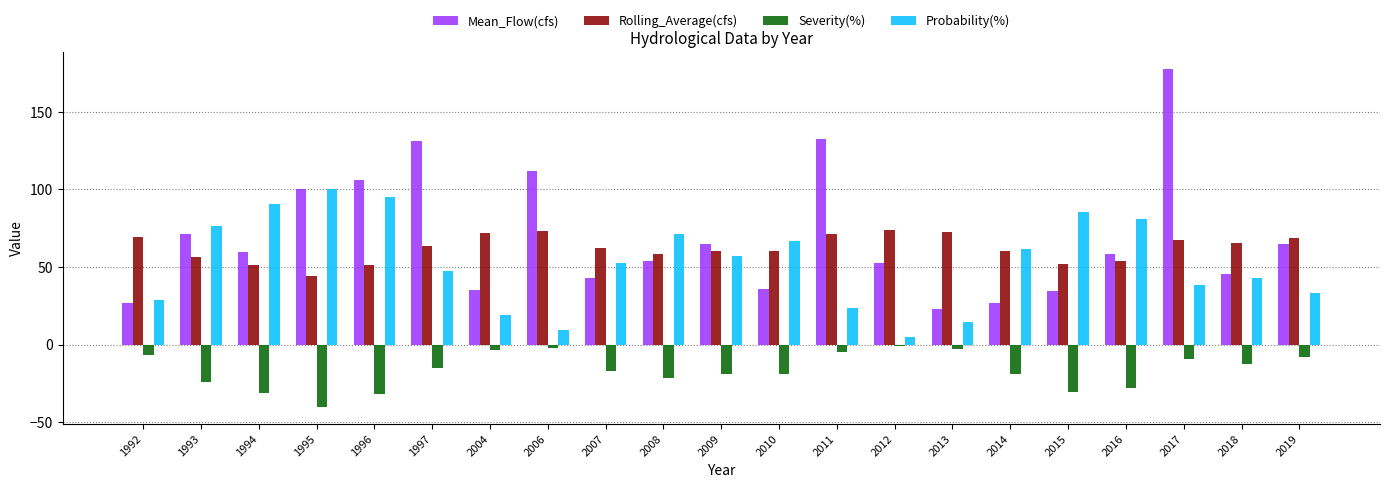

Which series has the largest total across all categories?

Mean_Flow(cfs)